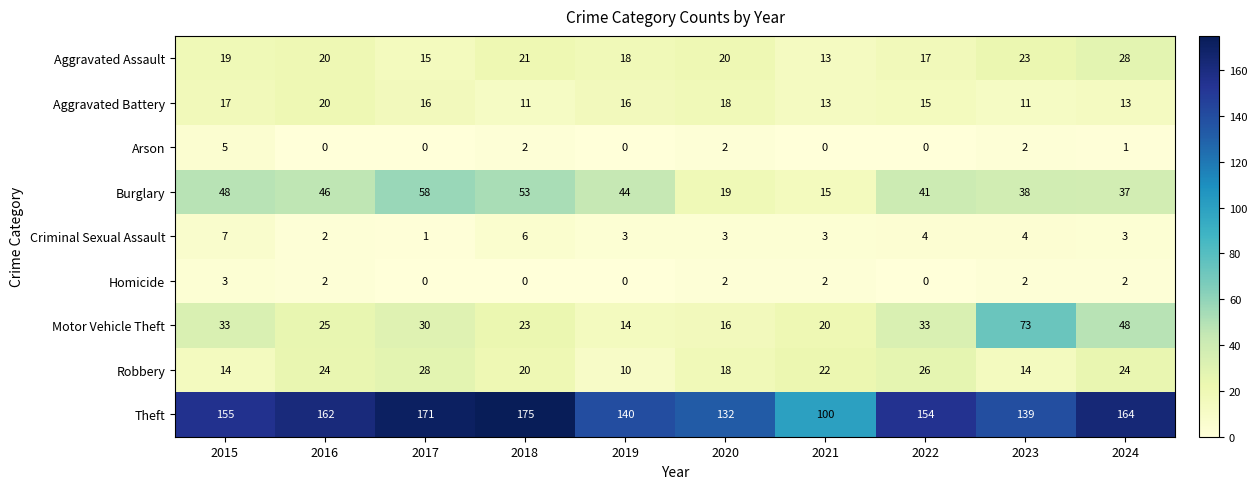

Which series has the largest range (max minus min)?

Theft